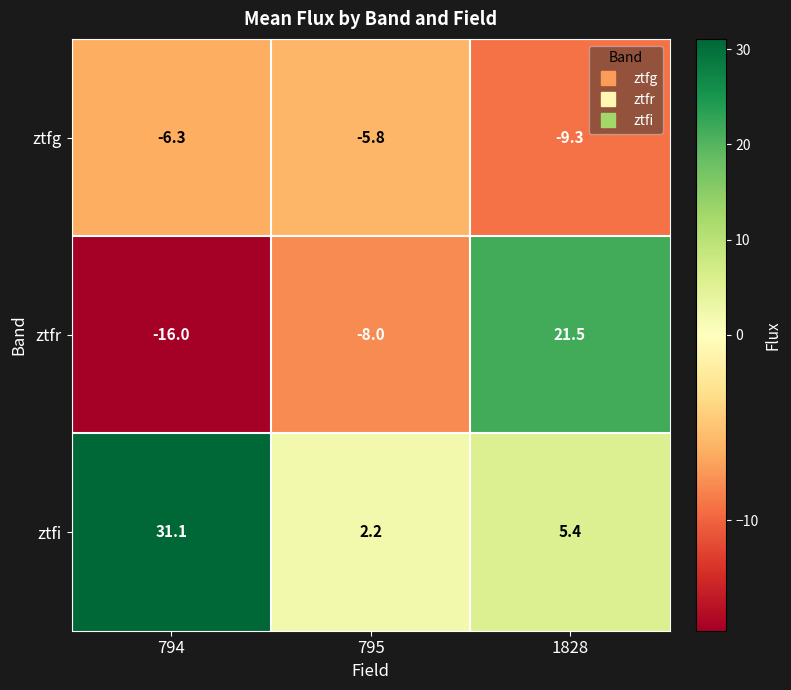

Is the value of ztfg at 1828 greater than the value of ztfr at 795?

No